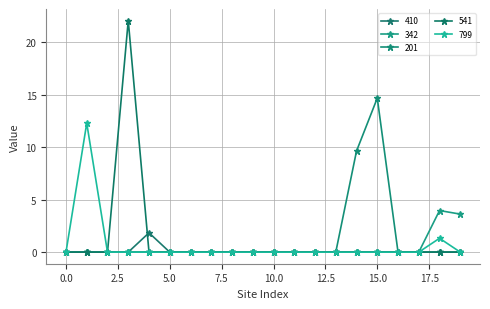

Which series has the largest total across all categories?

201